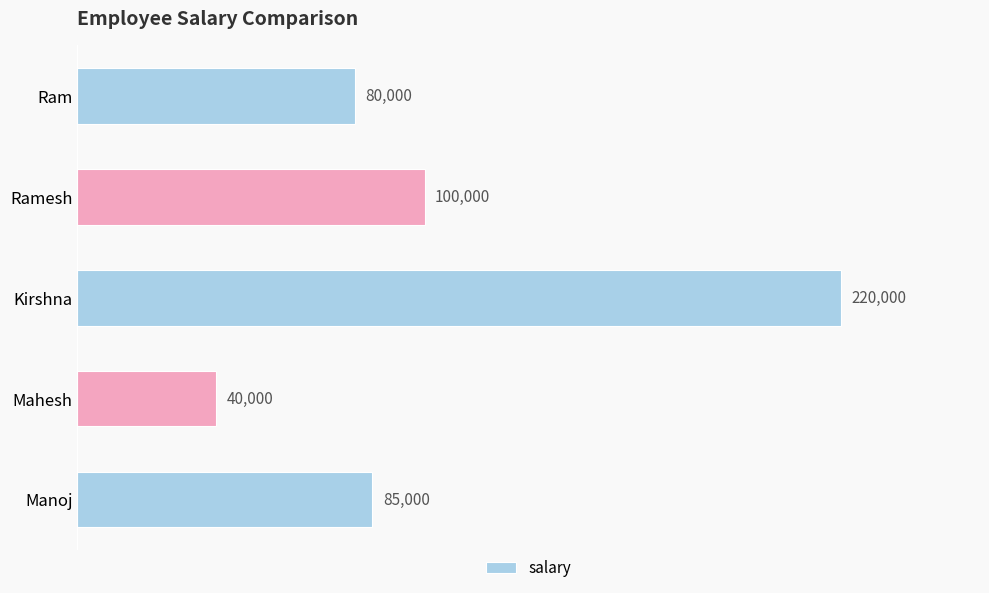

What is the change in value from Ramesh to Kirshna?

+120000